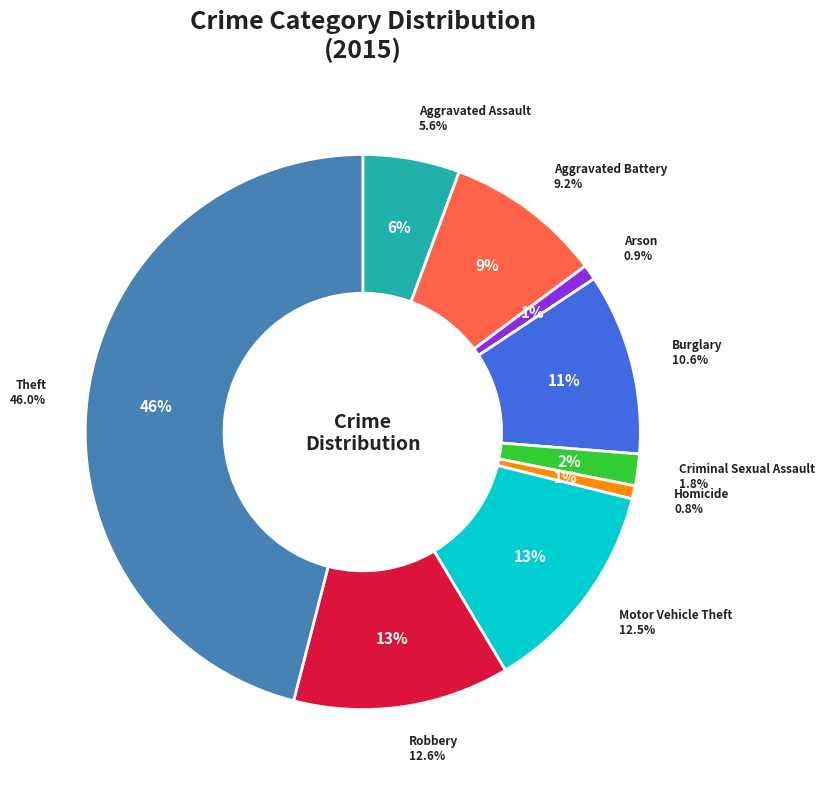

The Burglary slice represents 1% of the pie. True or false?

False